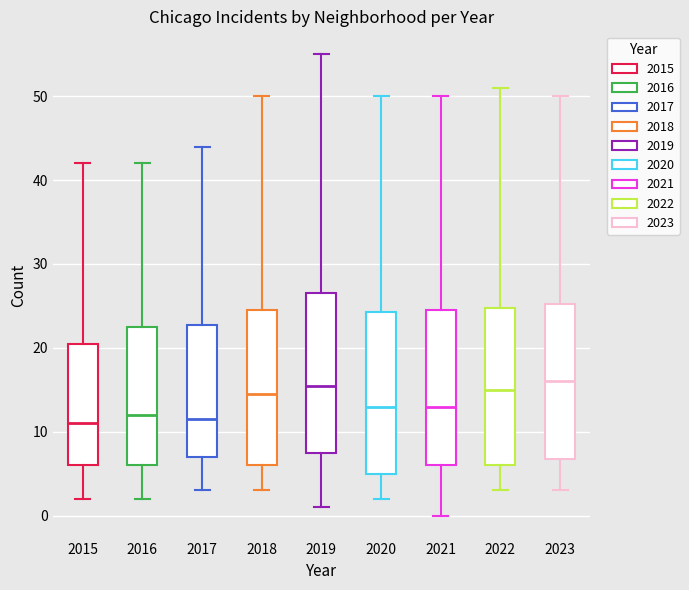

Where does the median line of the box at x = 2022 sit on the y-axis? The values are not printed on the chart, so give them approximately, as read against the axis.

15